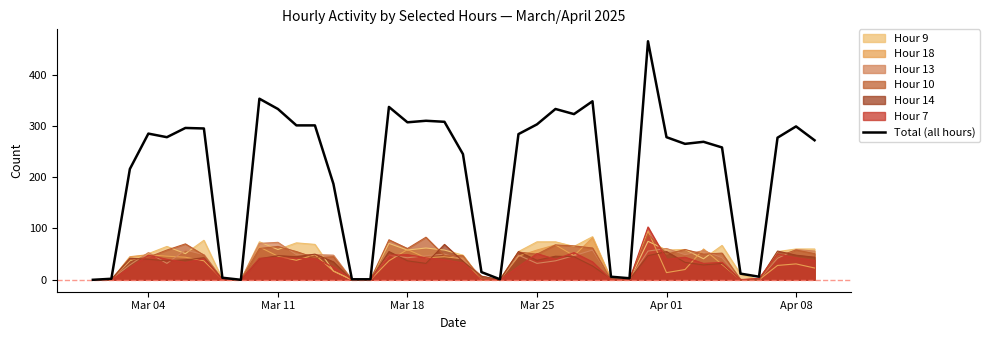

The value of Hour 9 at Mar 11 is 85. True or false?

False